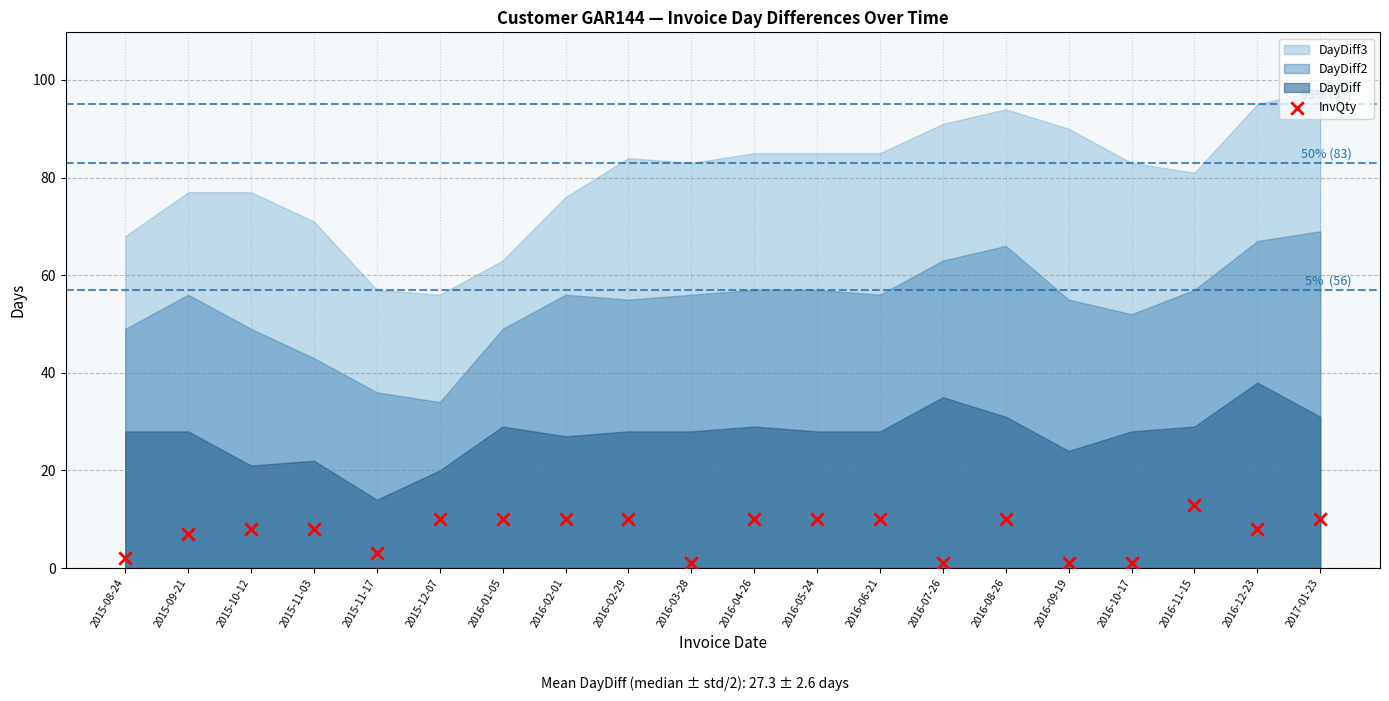

What is the range of Y values (max minus min)?

12